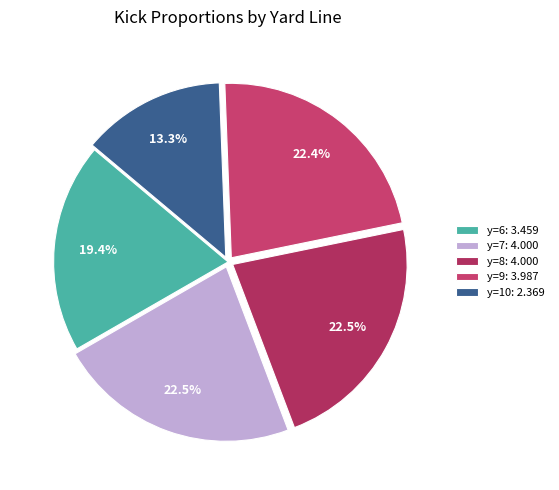

How many slices are in this pie chart?

5